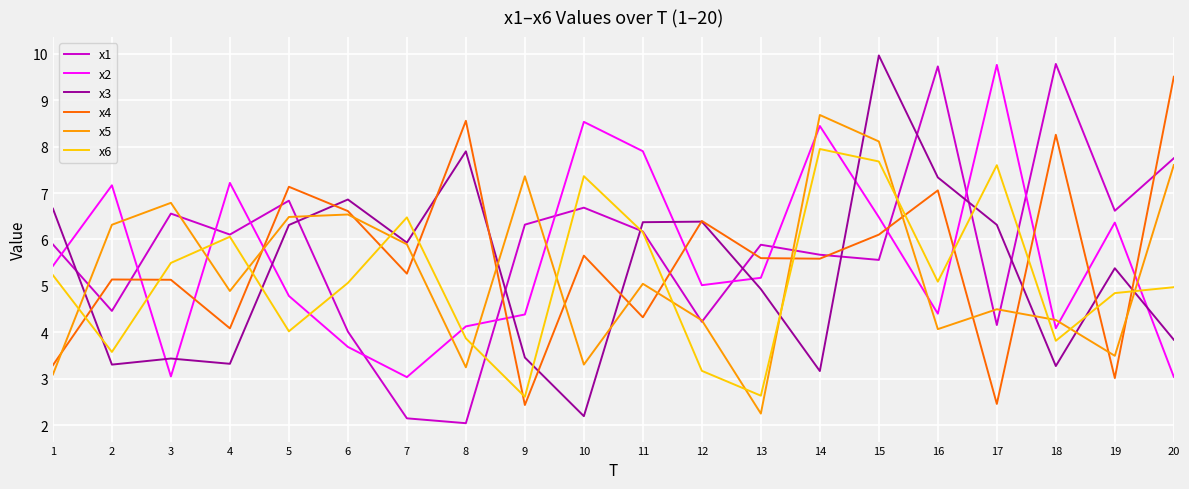

At which category is the sum across all series the highest?

15